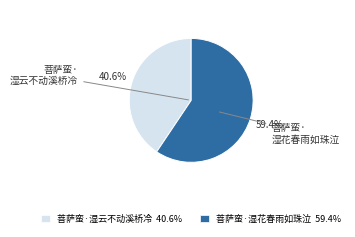

What percentage is the 菩萨蛮·湿花春雨如珠泣 slice, to the nearest percent?

59%